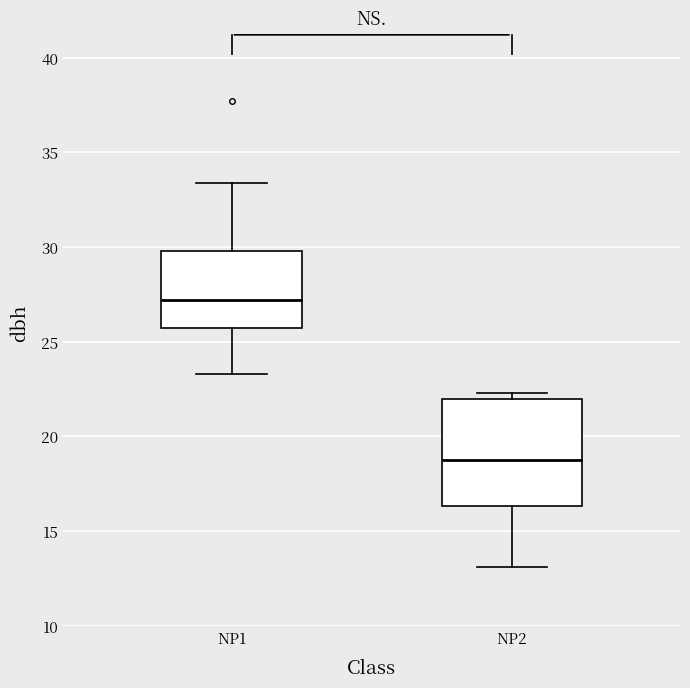

Reading left to right, read every box against the y-axis: the position of its median line, the range the box covers, and the ends of its whiskers. The values are not printed on the chart, so give them approximately, as read against the axis.

NP1: median 27.0, box 25.5 to 30.0, whiskers 23.5 to 33.5
NP2: median 18.5, box 16.5 to 22.0, whiskers 13.0 to 22.5